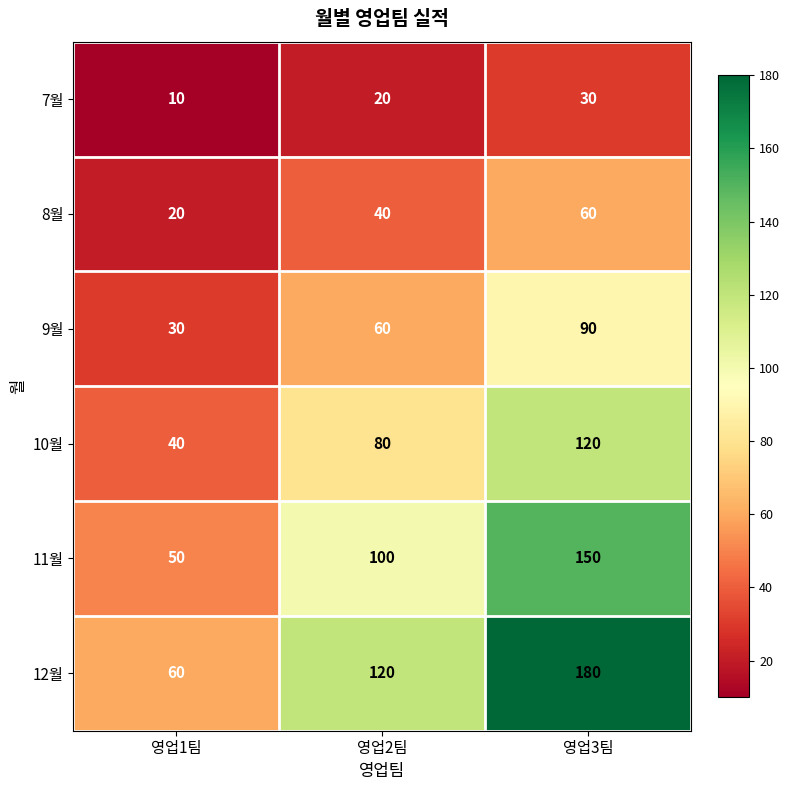

The 10월 series shows 126 at 영업2팀. True or false?

False